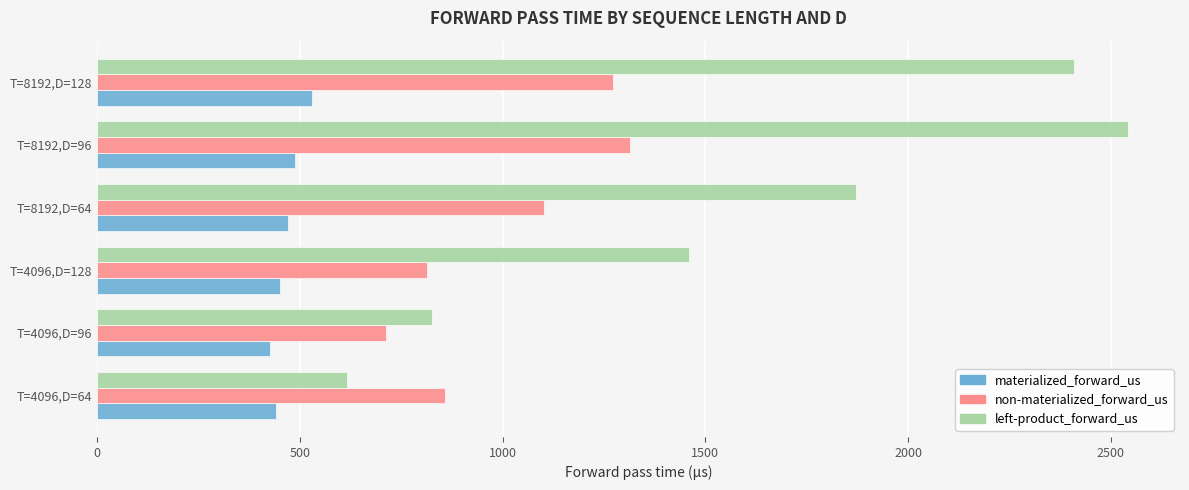

Is it true that left-product_forward_us equals 2409.4 at T=8192,D=128?

True